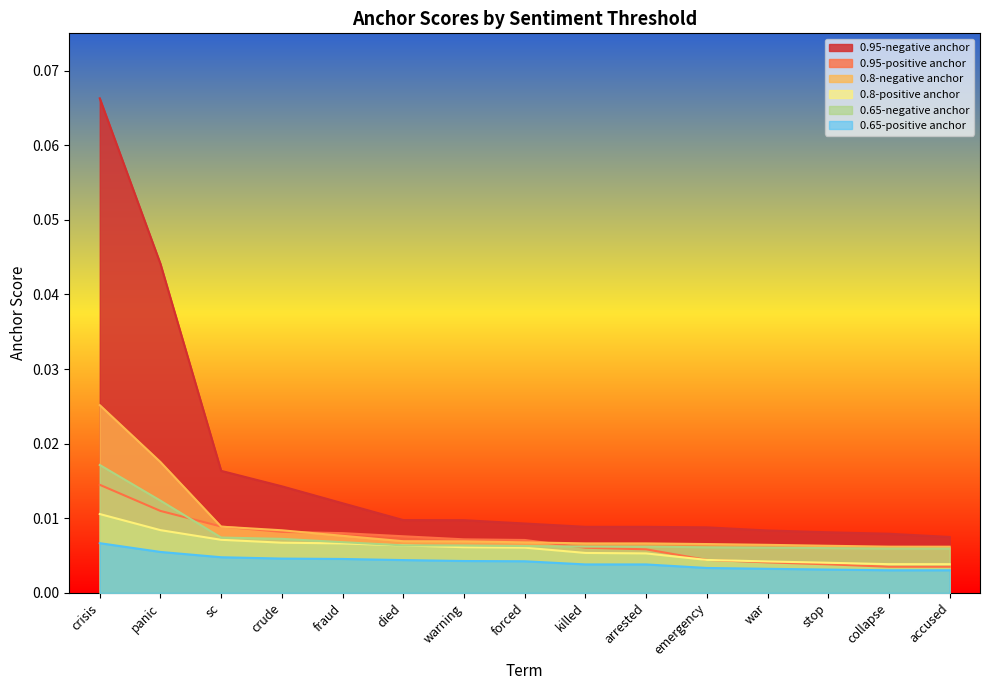

Which series has the largest total across all categories?

0.95-negative anchor